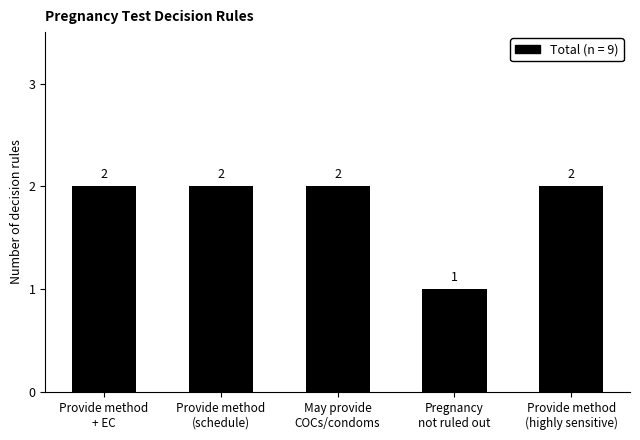

What is the value of the 2nd bar from the left?

2